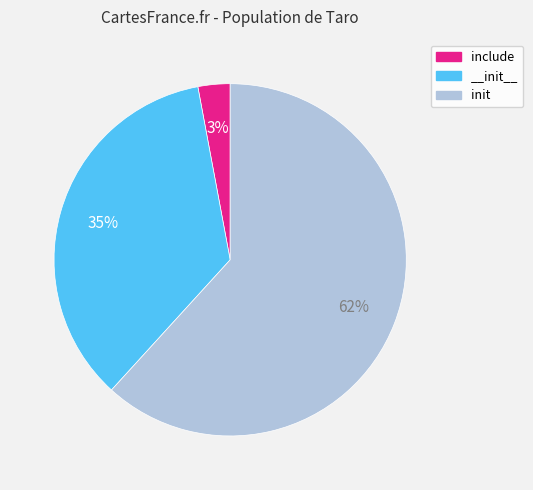

How many segments does this pie chart have?

3